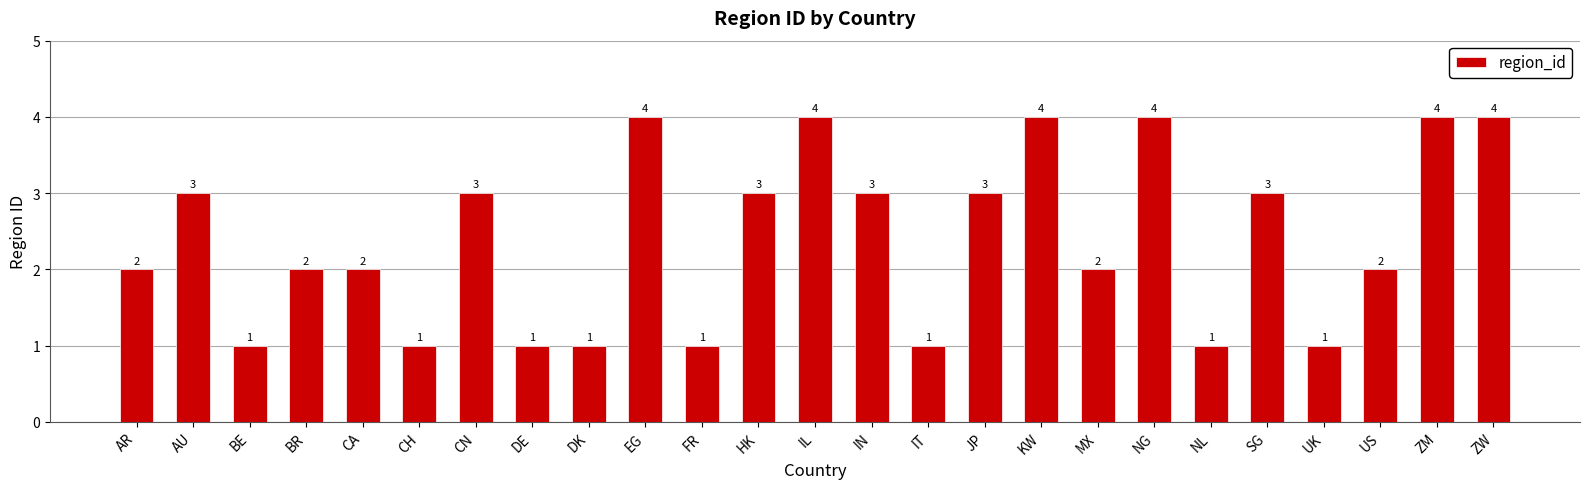

Are the bars horizontal?

No